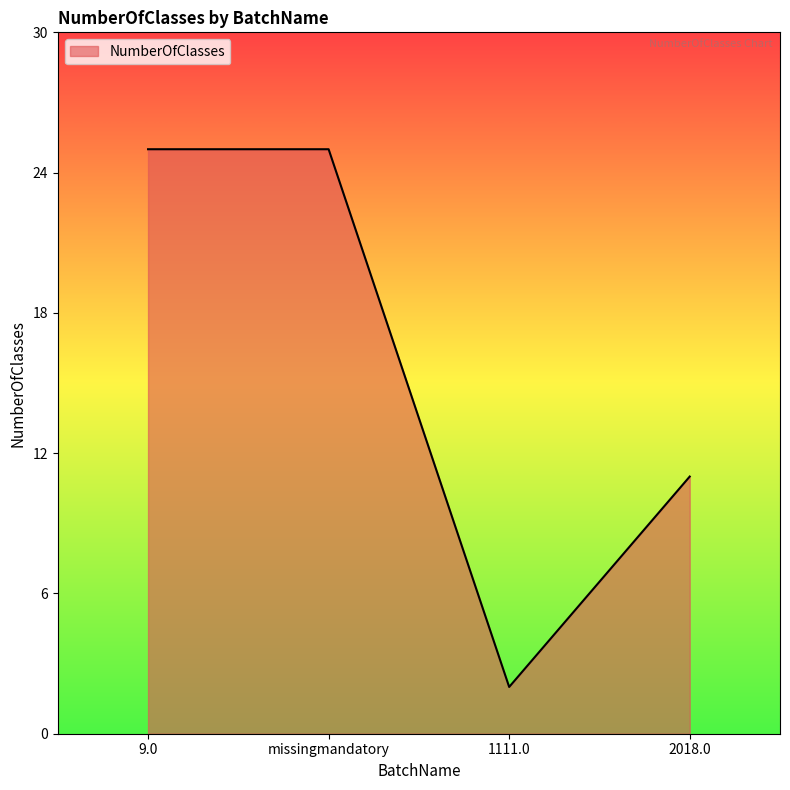

What position from the right is 9.0?

4